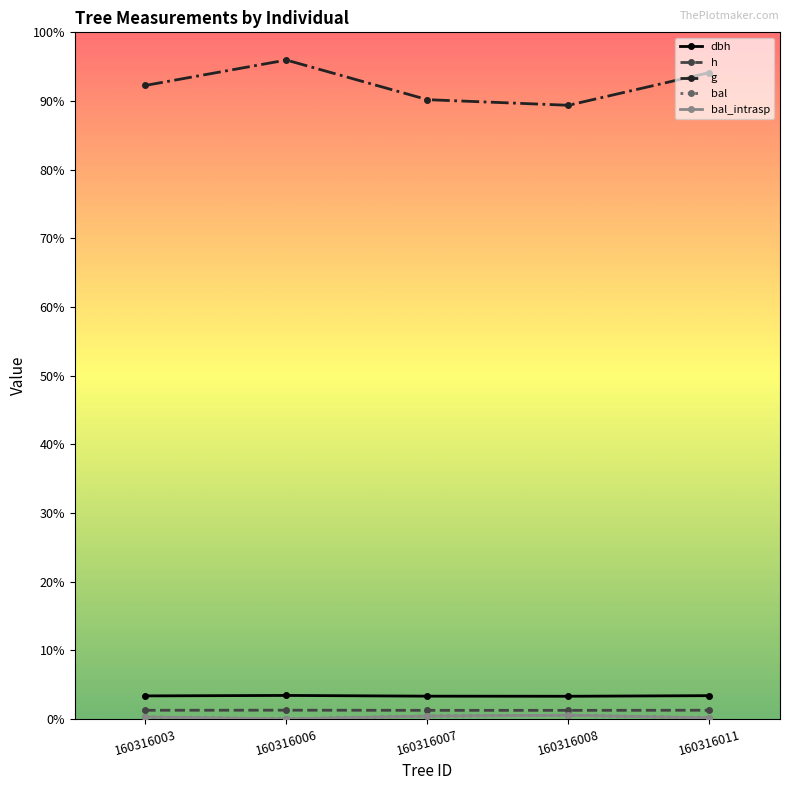

The value of dbh at 160316006 is 57.1. True or false?

False